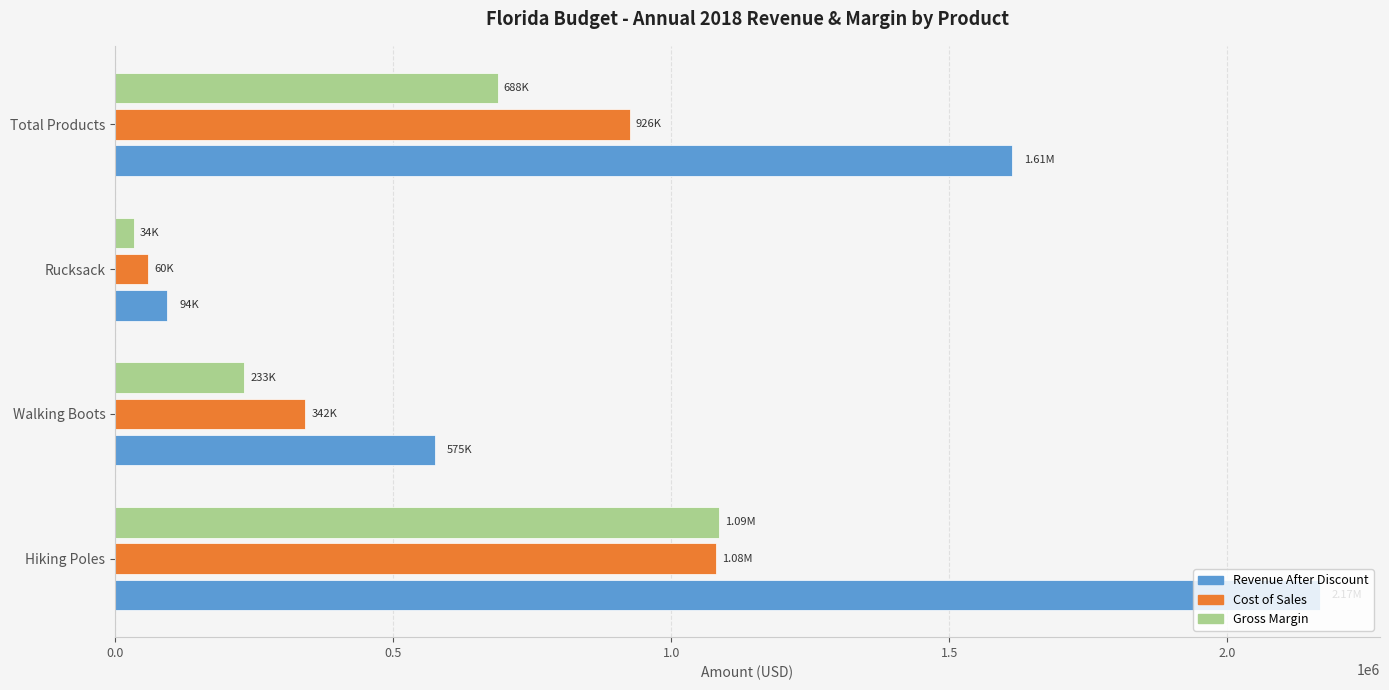

How many data points does each series have?

4